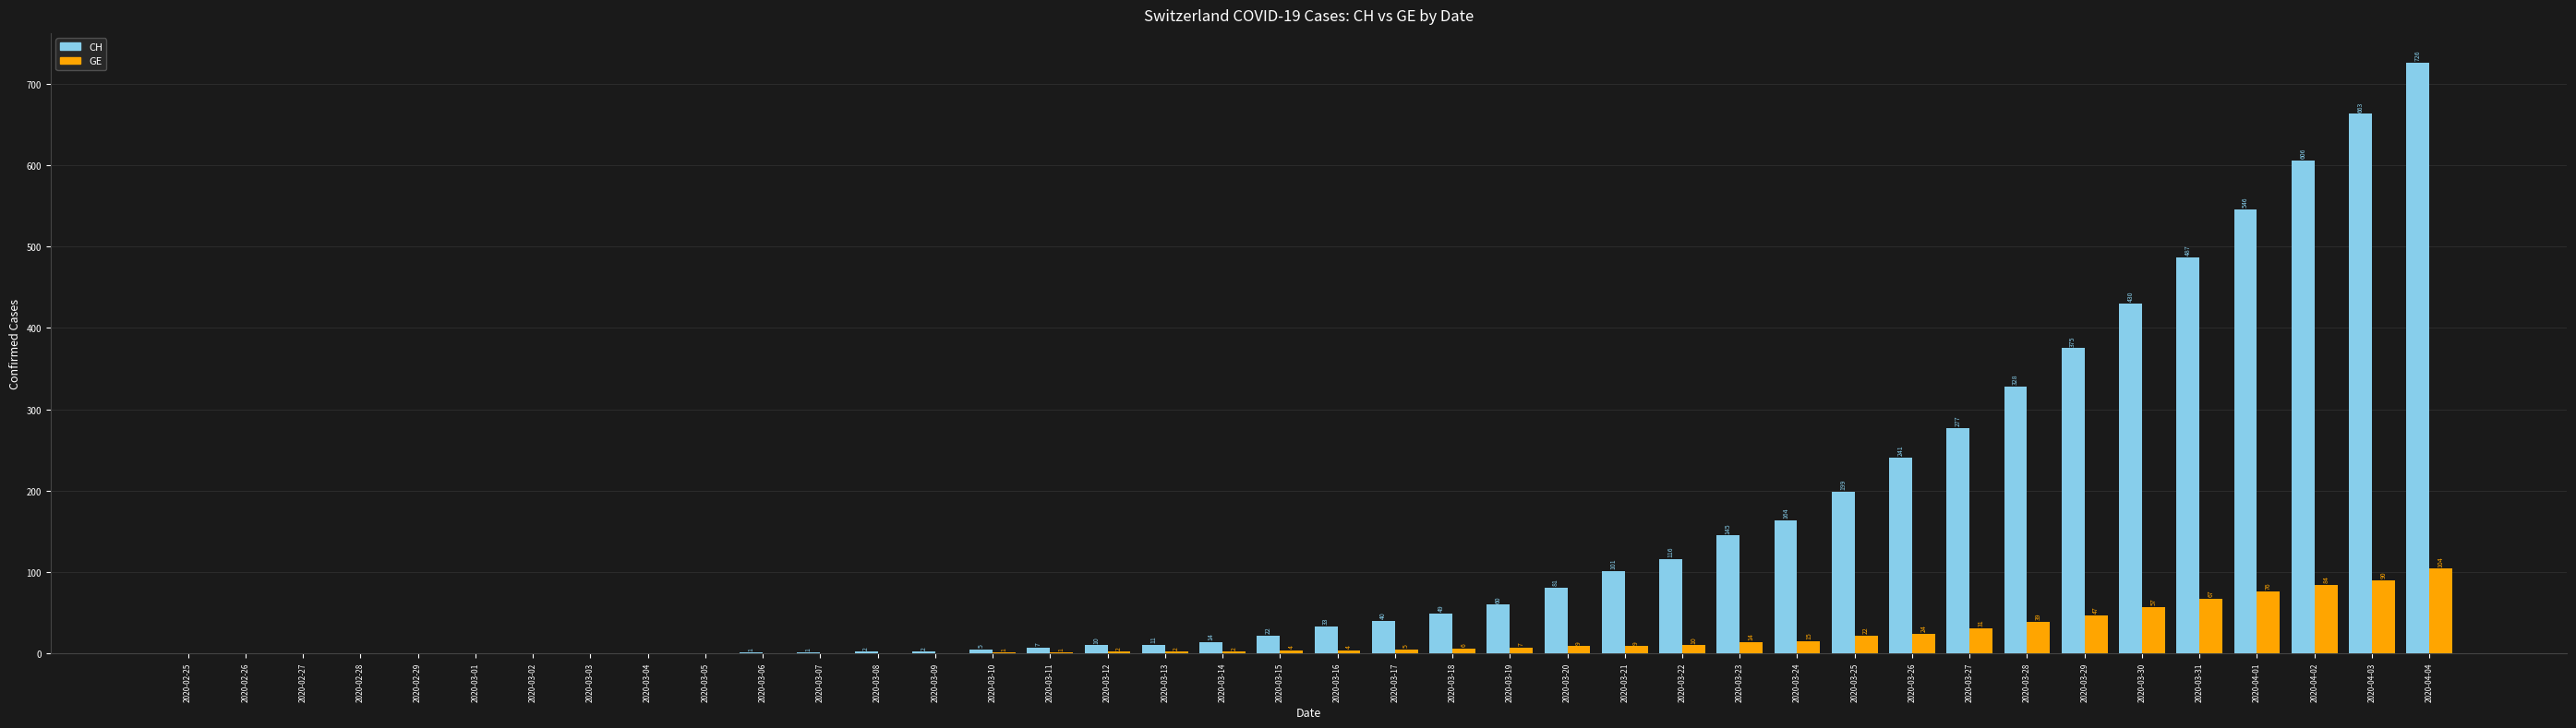

What is the spread (max minus min) of values at 2020-04-03?

573